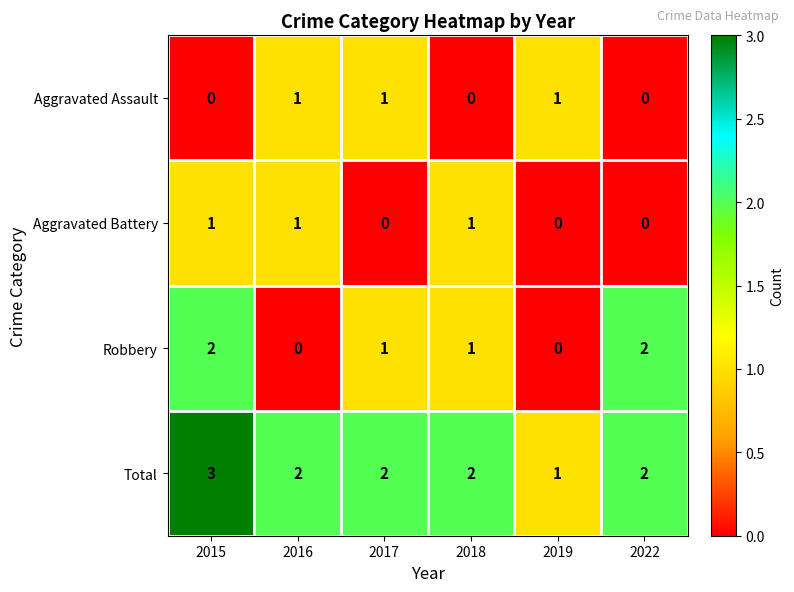

What is the sum of the Total values at 2019 and 2018?

3